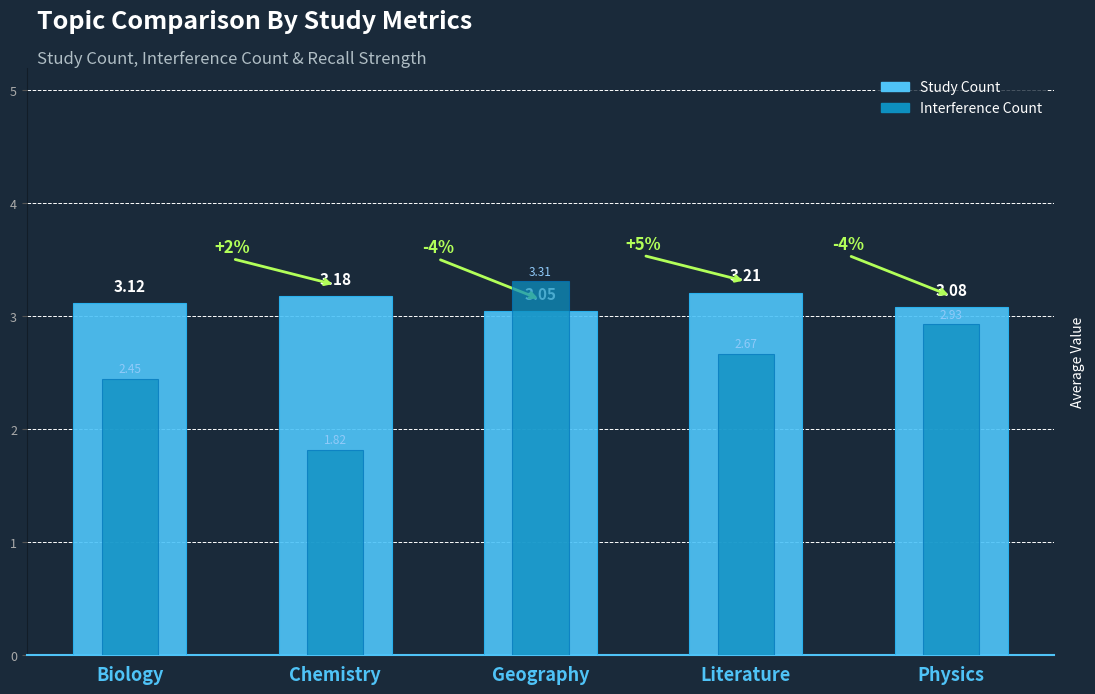

Which category has the lowest value in the Interference Count series?

Chemistry